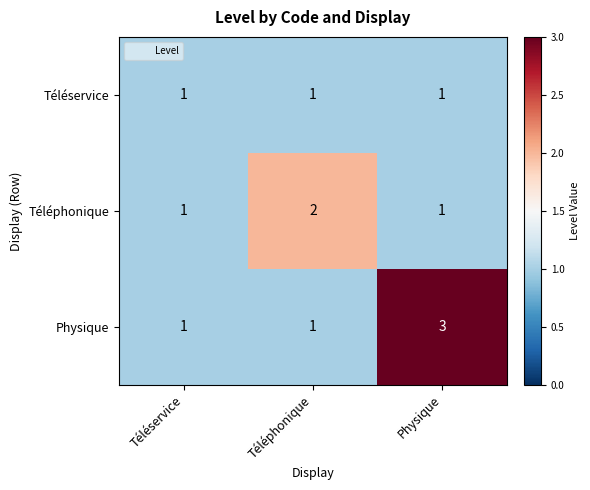

The value of Téléphonique at Téléphonique is 2. True or false?

True